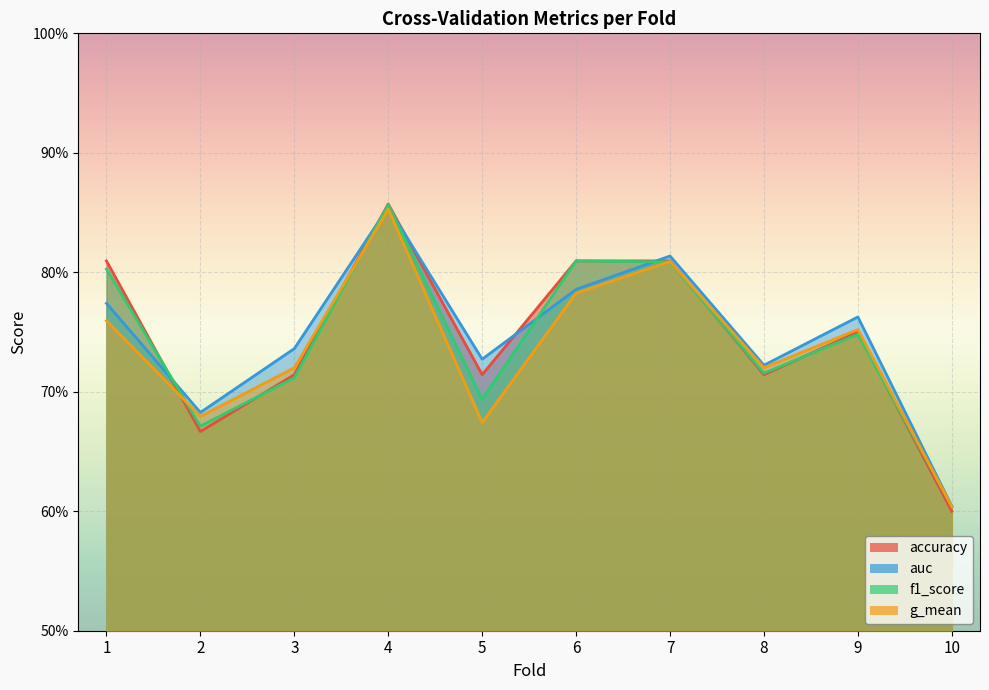

How many times do f1_score and auc cross each other?

5